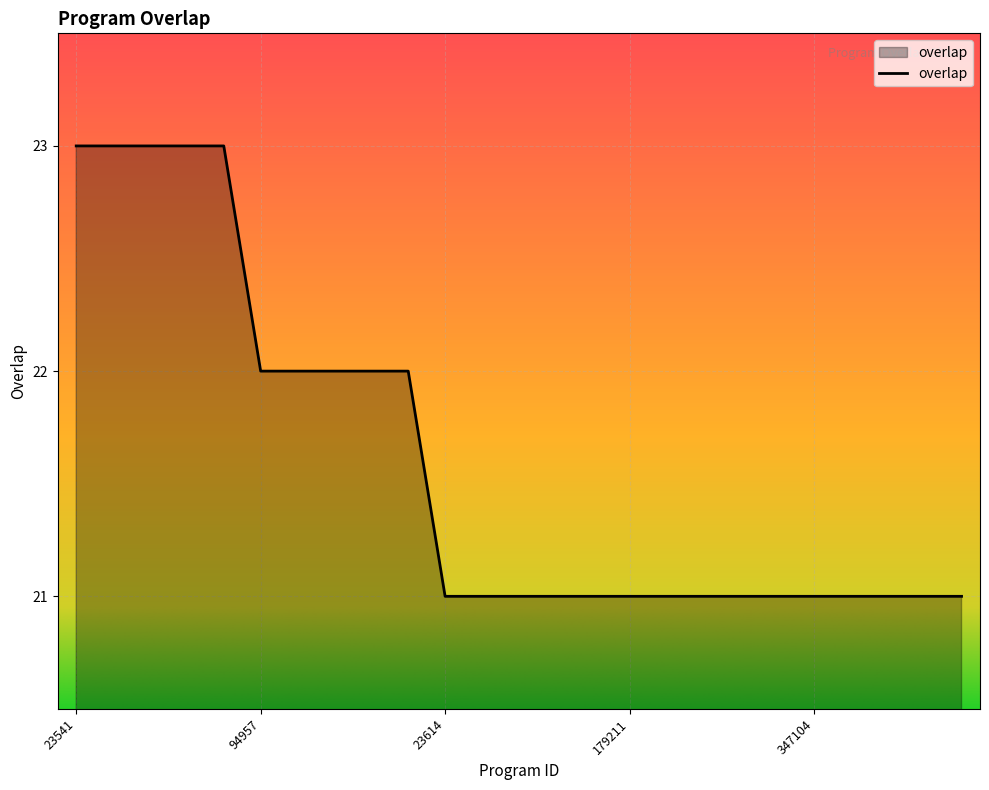

What is the greatest value displayed?

23